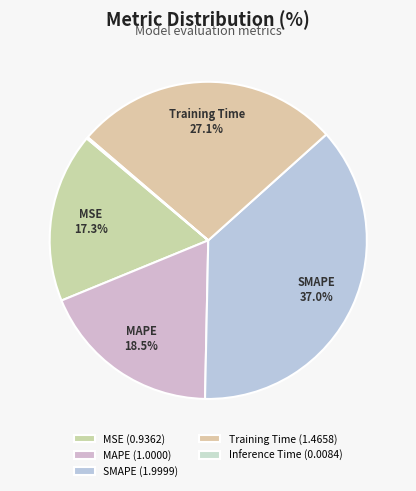

Rank the categories by value from highest to lowest.

SMAPE, Training Time, MAPE, MSE, Inference Time